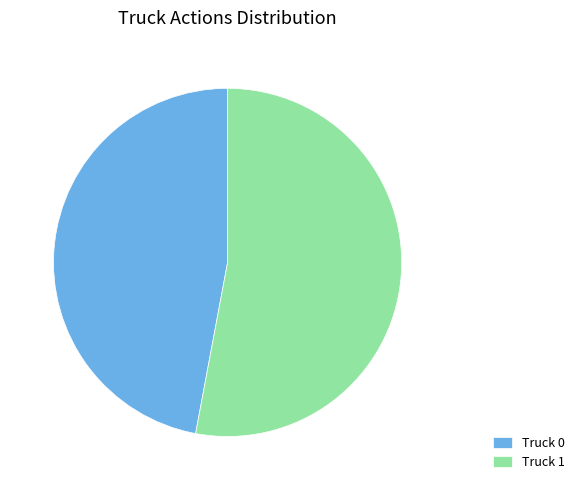

Rank the categories by value from highest to lowest.

Truck 1, Truck 0